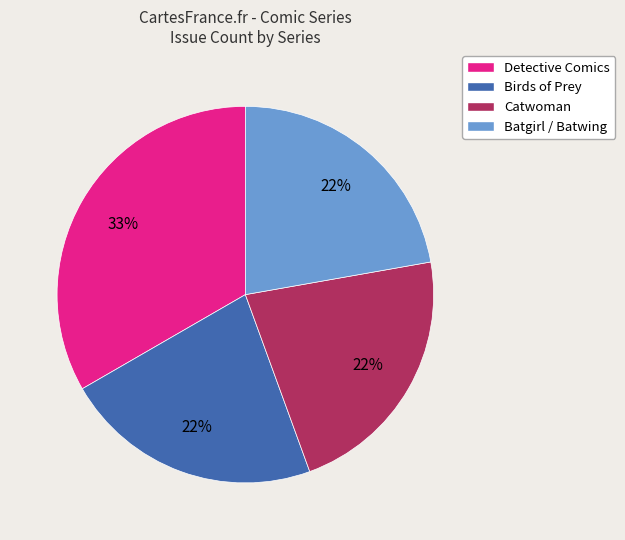

Which slice is the largest?

Detective Comics